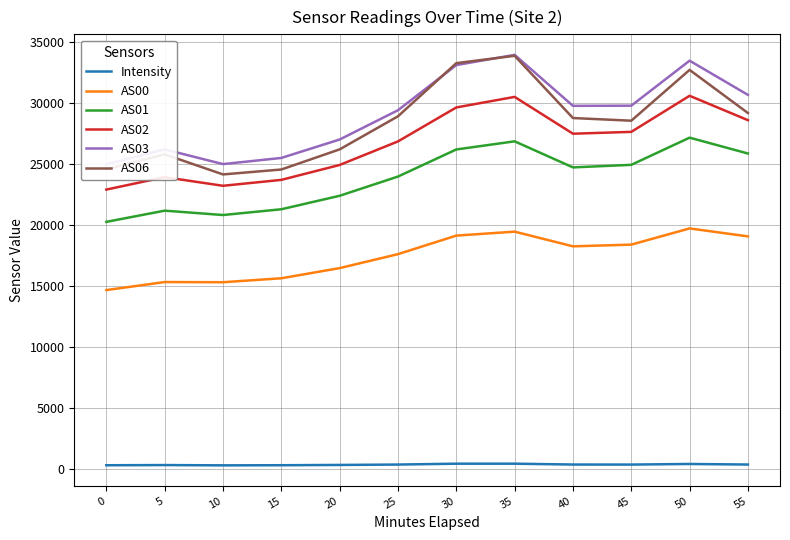

What is the value of the AS06 point at the 5th from the left?

26180.0